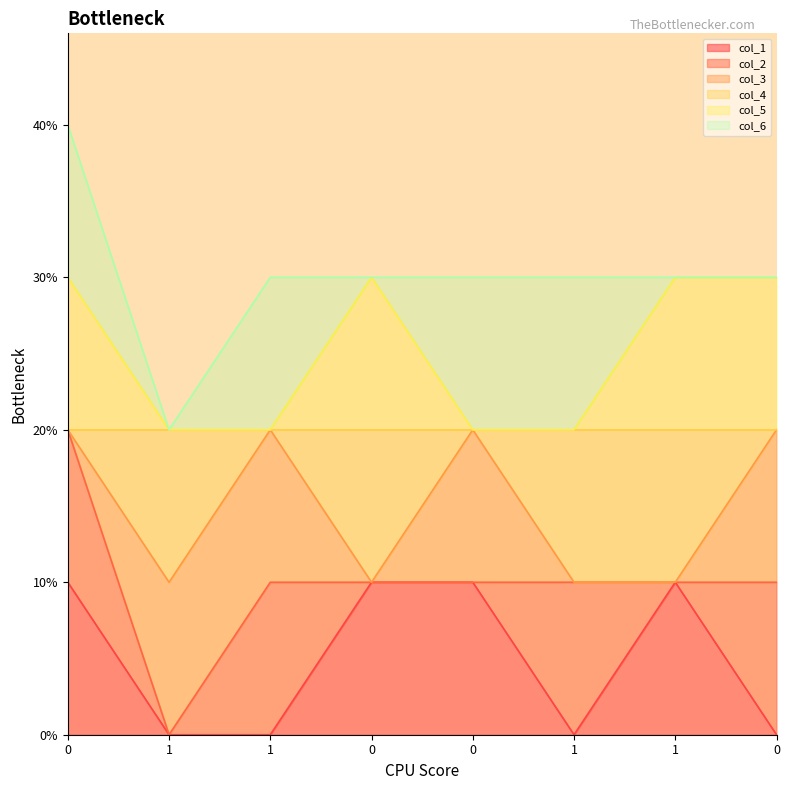

At how many categories does at least one series exceed 1?

8